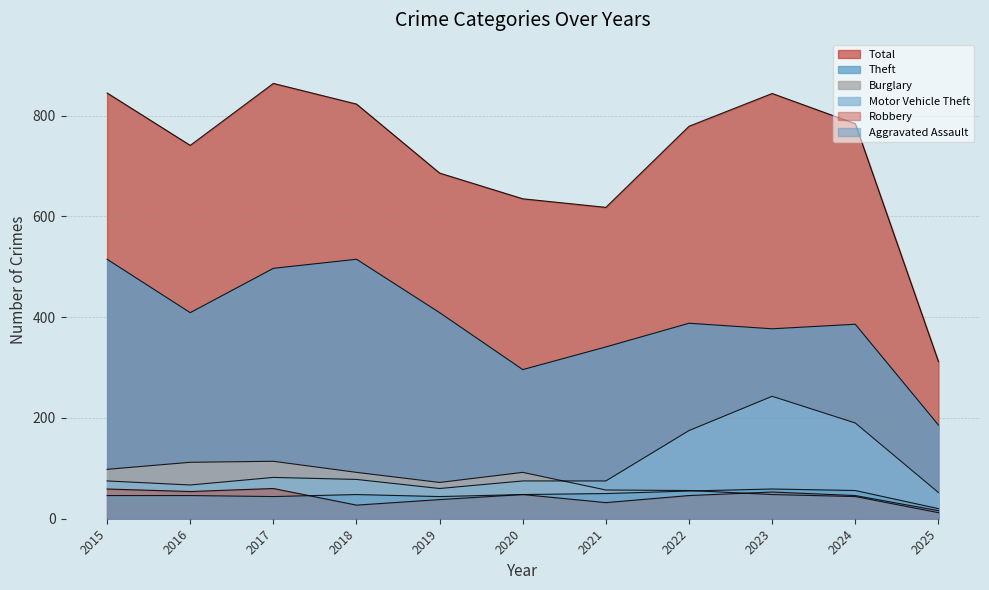

Where is the first local minimum for Theft?

2016